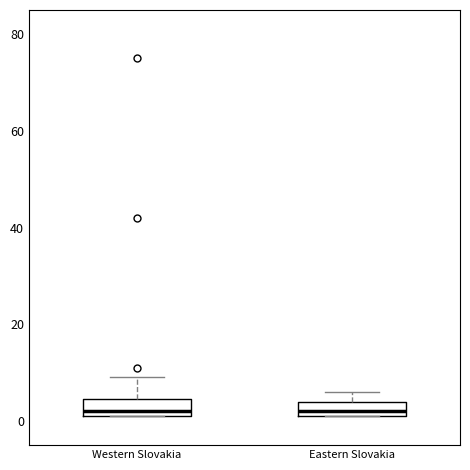

Reading left to right, transcribe this box plot: for each box, give where its median line is, the range the box spans, and where its two whiskers end, as read against the y-axis. The values are not printed on the chart, so give them approximately, as read against the axis.

Western Slovakia: median 2 (just above the box's lower edge), box 2 to 4, whiskers 2 to 10
Eastern Slovakia: median 2 (just above the box's lower edge), box 2 to 4, whiskers 2 to 6